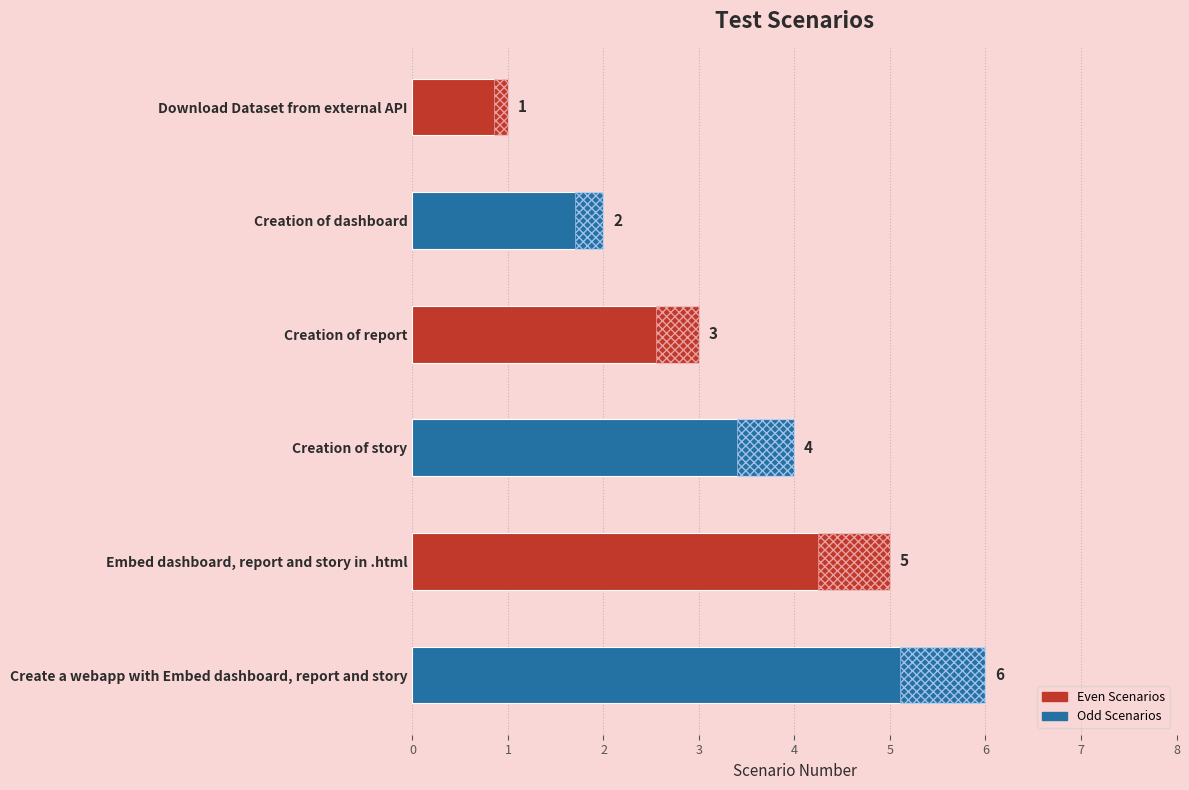

What value does the data have at Create a webapp with Embed dashboard, report and story?

6